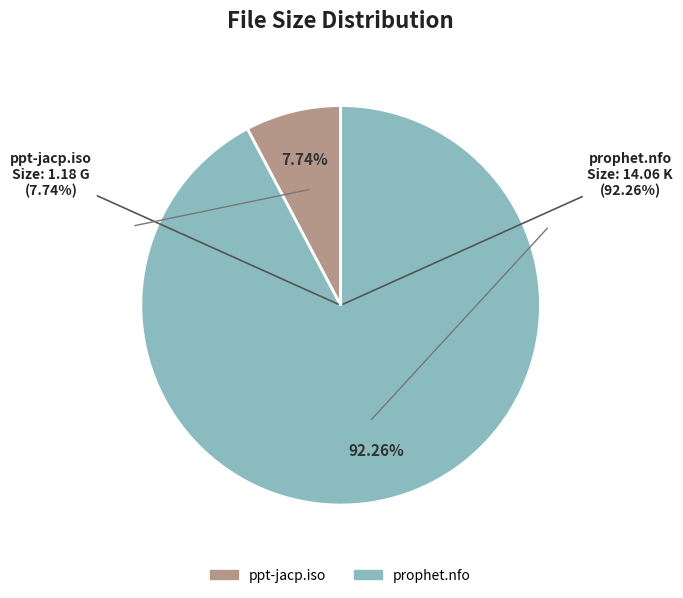

To the nearest percent, what percentage of the pie is ppt-jacp.iso?

8%